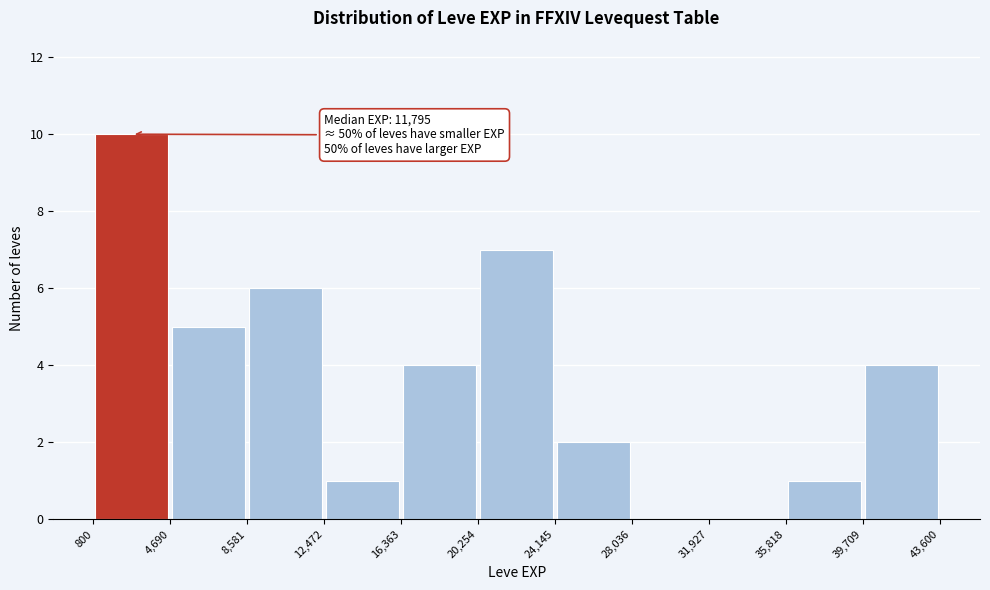

Over which range of the x-axis is the bar tallest?

800 to 4,690